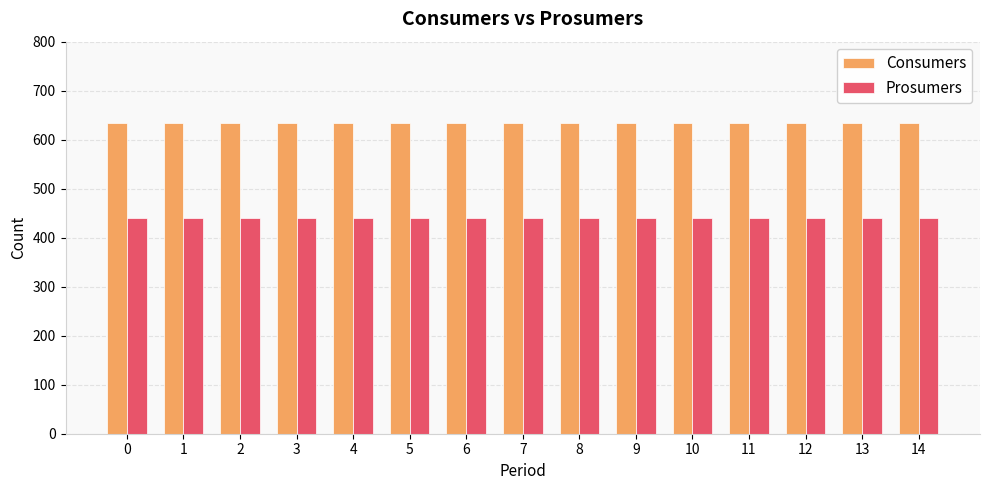

What is the sum of the Consumers values at 9 and 7?

1270